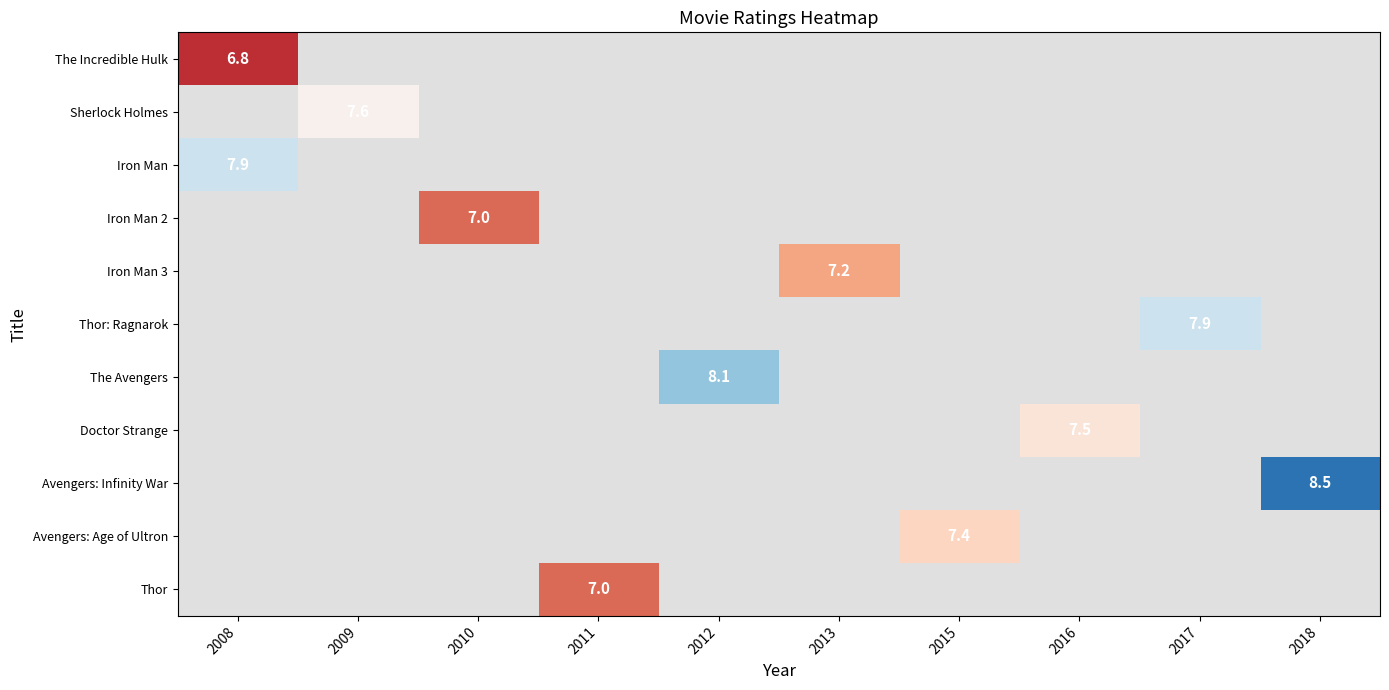

True or false: The Incredible Hulk has a value of 9.7 at 2008.

False